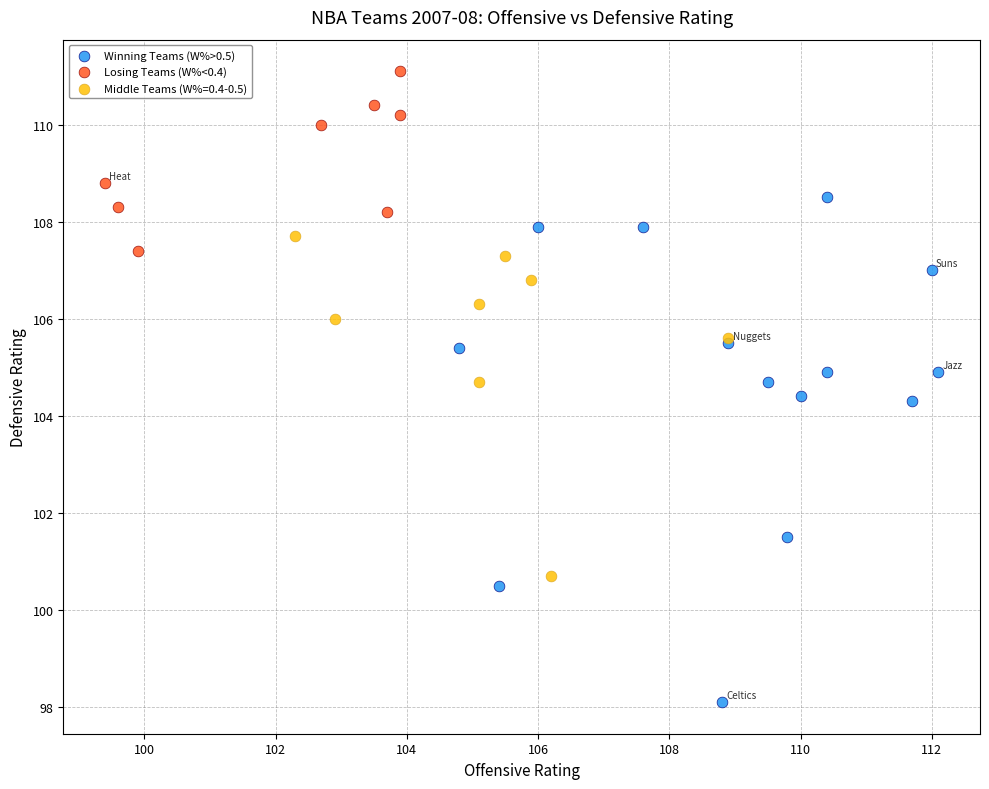

Which series reaches the minimum Y coordinate?

Winning Teams (W%>0.5)